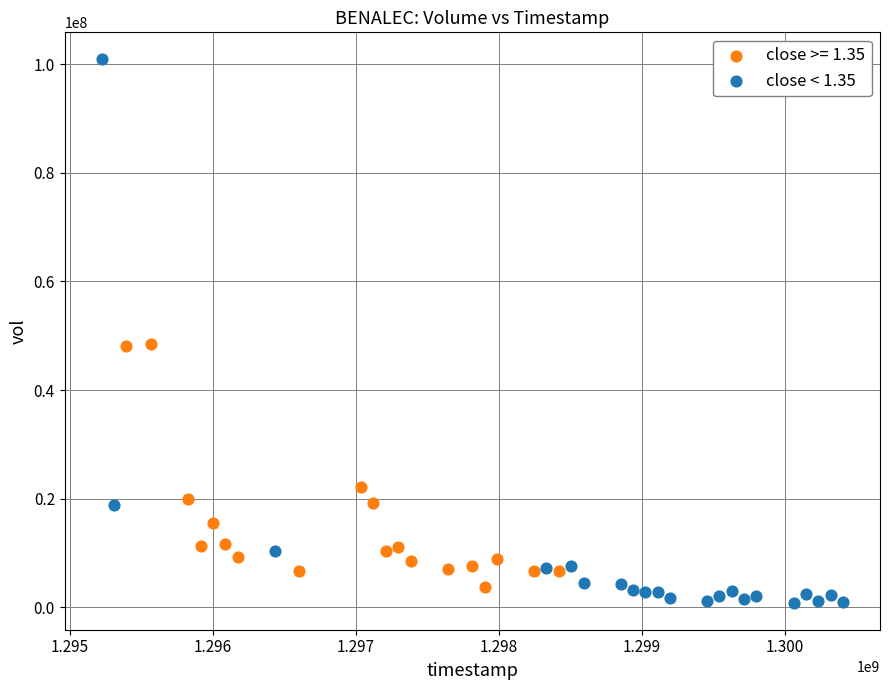

Which series contains the highest Y value?

close < 1.35